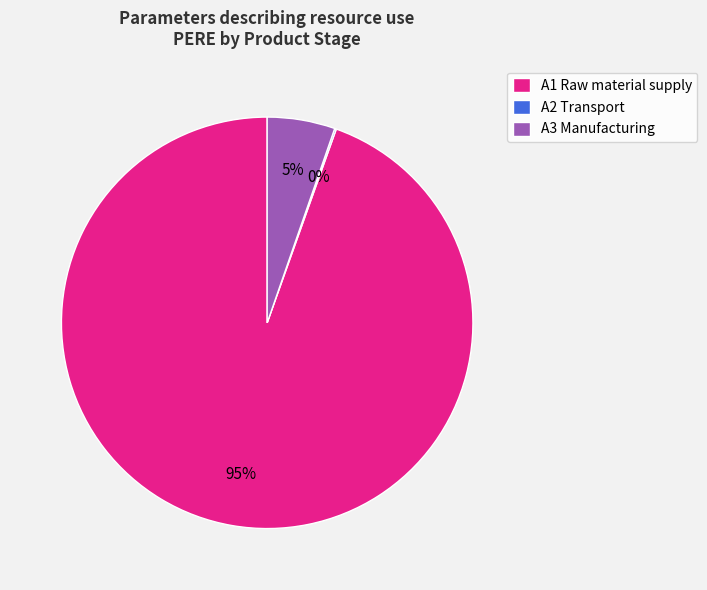

Is it true that A3 Manufacturing is 1% of the pie?

False